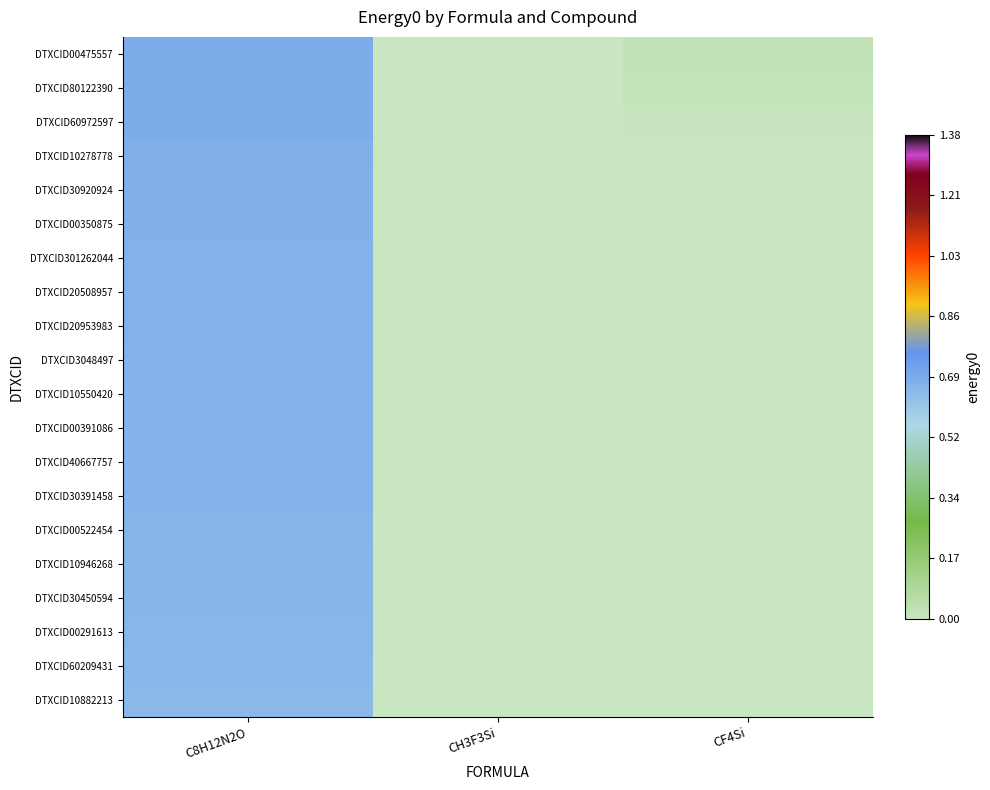

List the series in order of their peak value, lowest first.

DTXCID10882213, DTXCID60209431, DTXCID00291613, DTXCID30450594, DTXCID10946268, DTXCID00522454, DTXCID30391458, DTXCID40667757, DTXCID00391086, DTXCID10550420, DTXCID3048497, DTXCID20953983, DTXCID20508957, DTXCID301262044, DTXCID00350875, DTXCID30920924, DTXCID10278778, DTXCID60972597, DTXCID80122390, DTXCID00475557